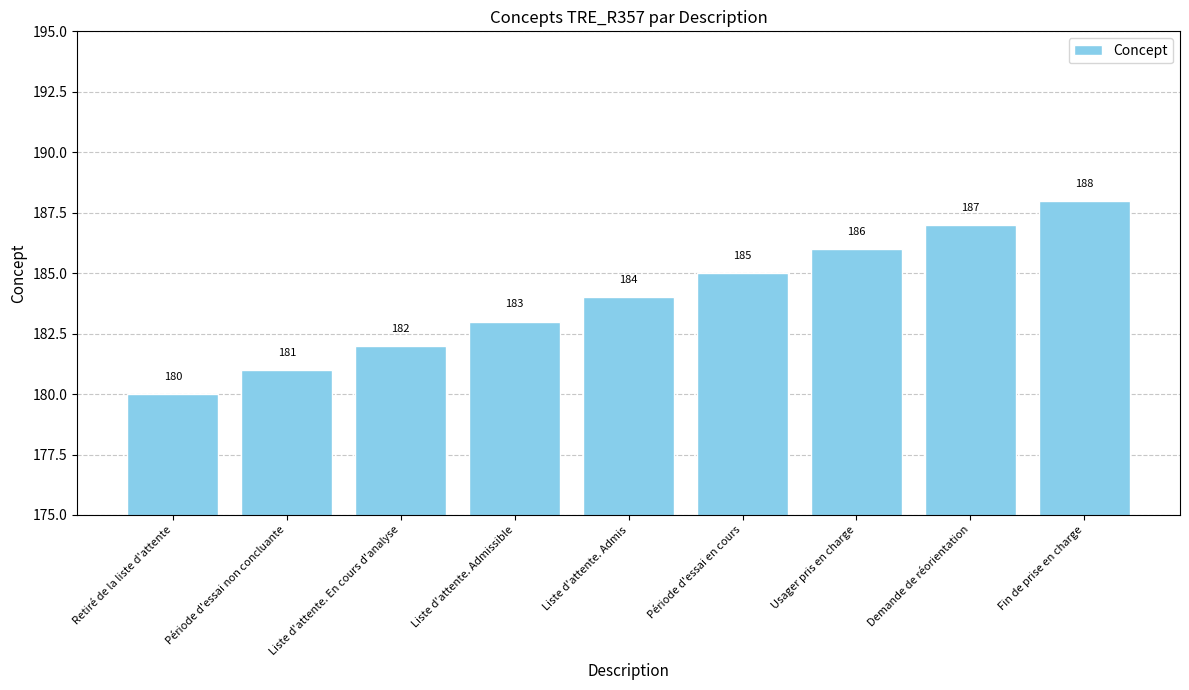

Does the chart contain any negative values?

No